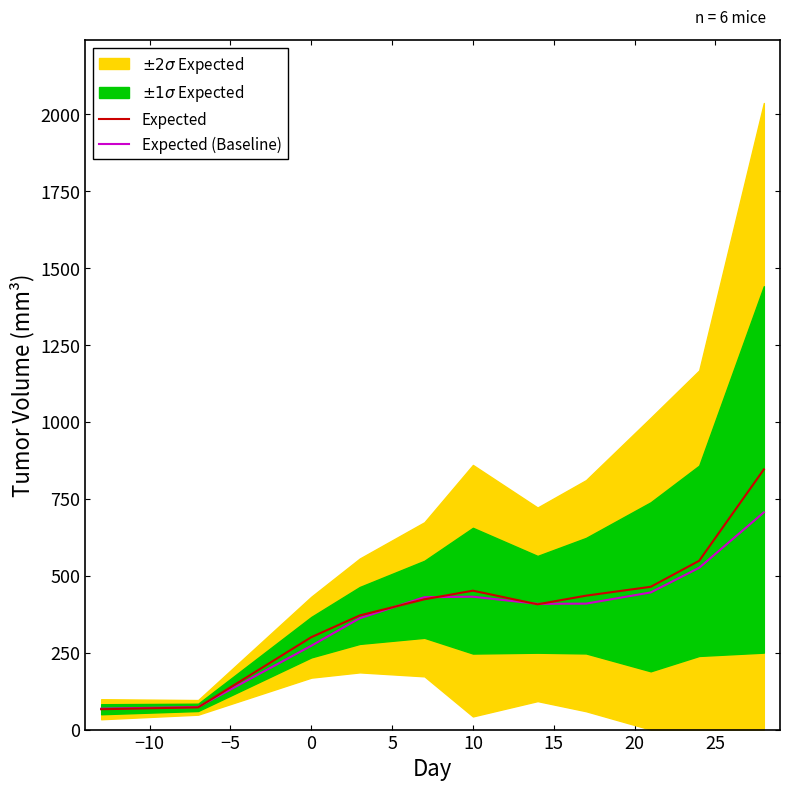

What is the highest value of the Expected (Baseline) series?

706.3